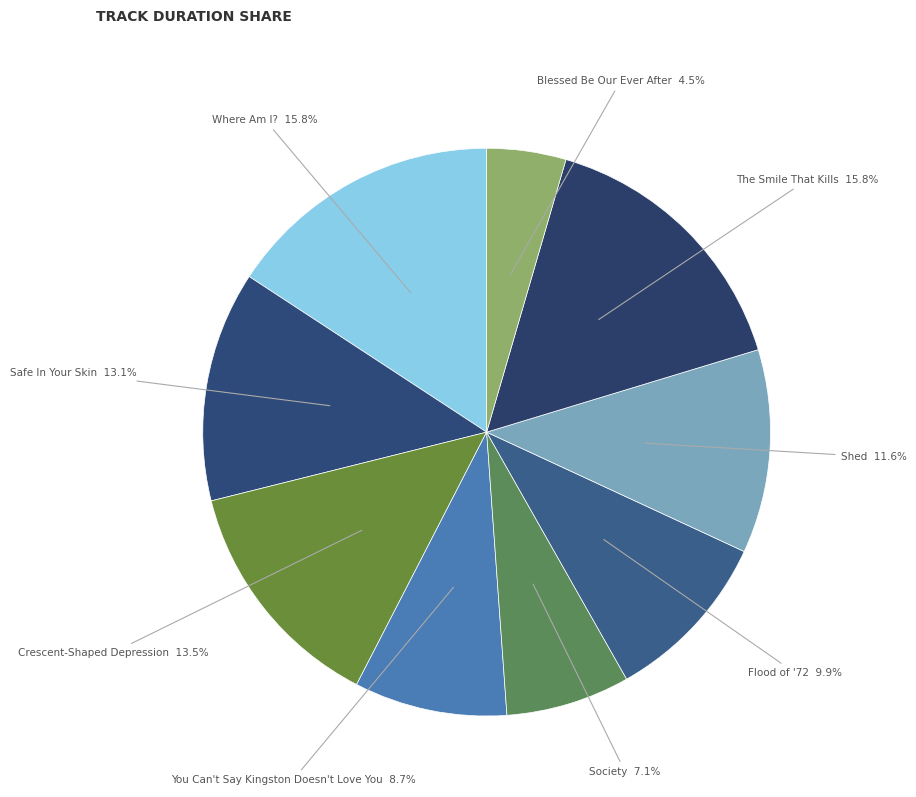

Count the number of slices in the pie.

9